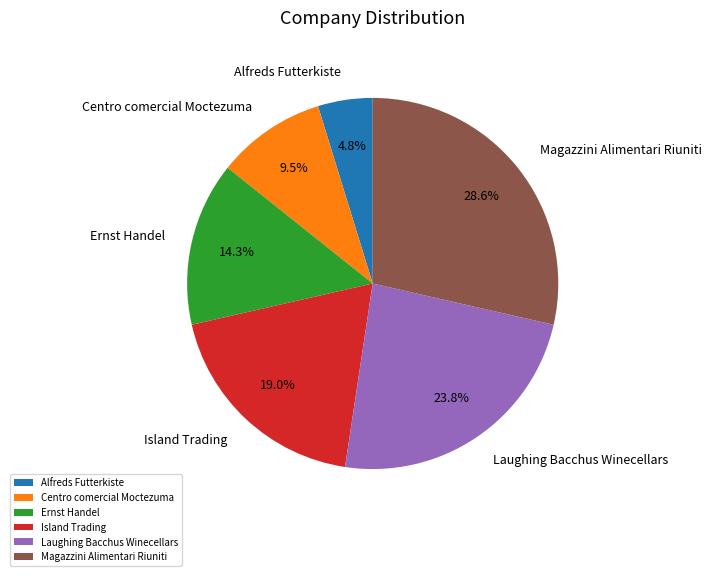

How many slices are in this pie chart?

6